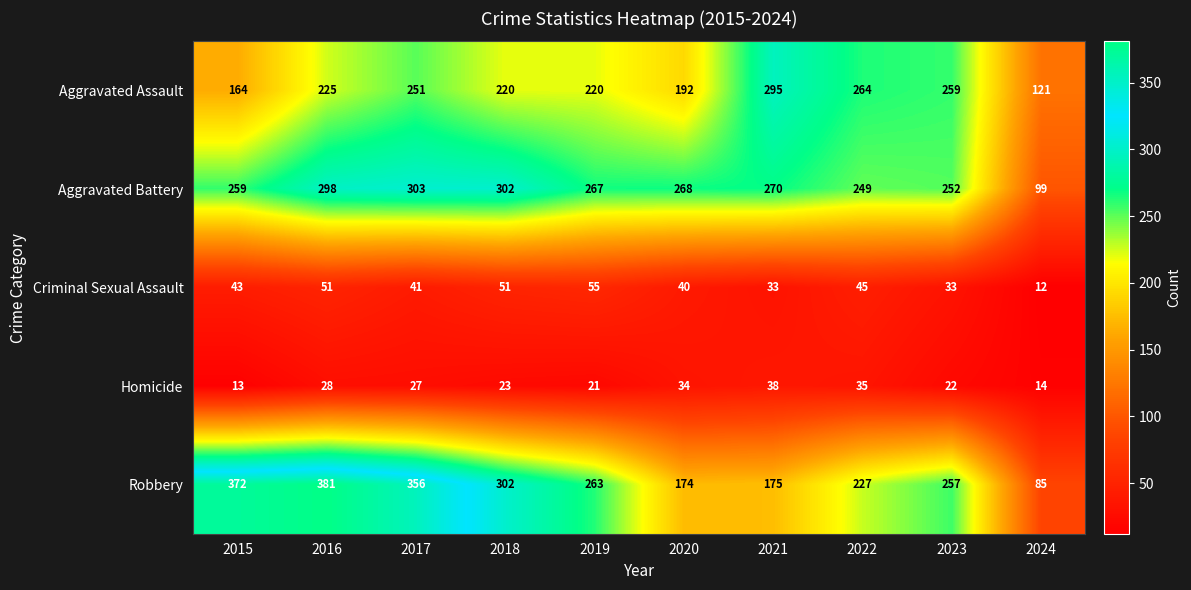

What is the spread (max minus min) of values at 2018?

279